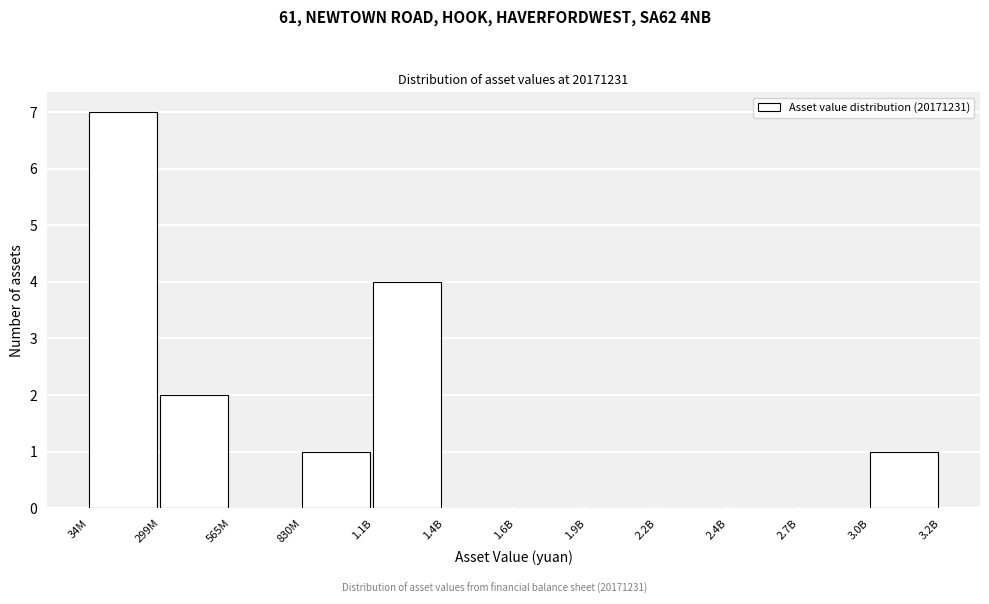

Reading left to right, list all the values displayed in this chart.

34M=7	299M=2	565M=0	830M=1	1.1B=4	1.4B=0	1.6B=0	1.9B=0	2.2B=0	2.4B=0	2.7B=0	3.0B=1